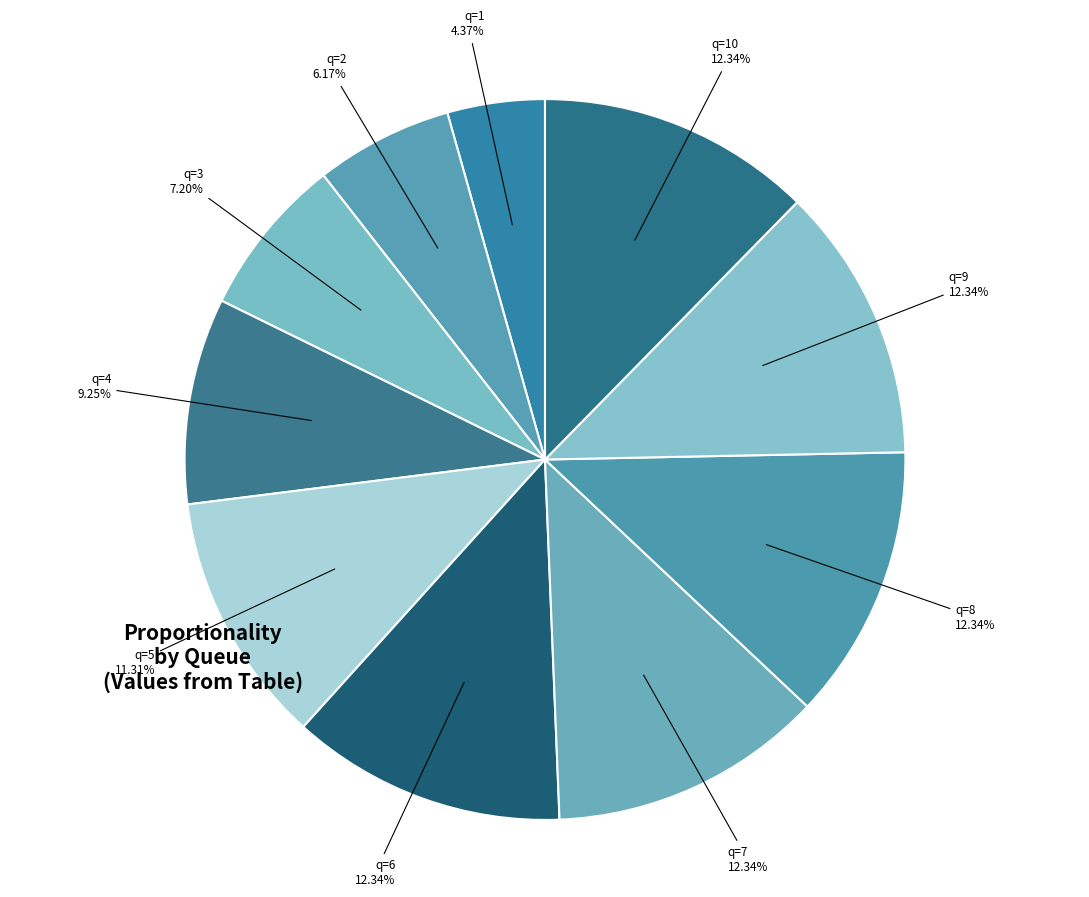

Count the number of slices in the pie.

10